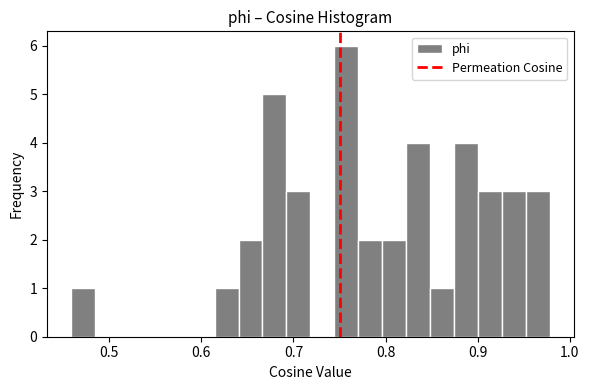

Around what value on the x-axis is the tallest bar? Give the approximate position of its centre, as read against the axis.

0.76